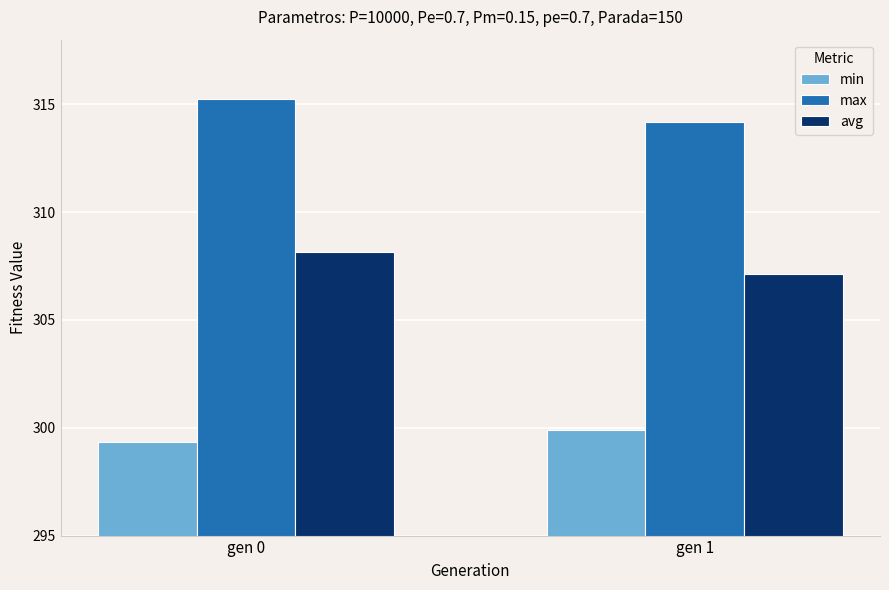

What is the sum of all avg values?

615.3